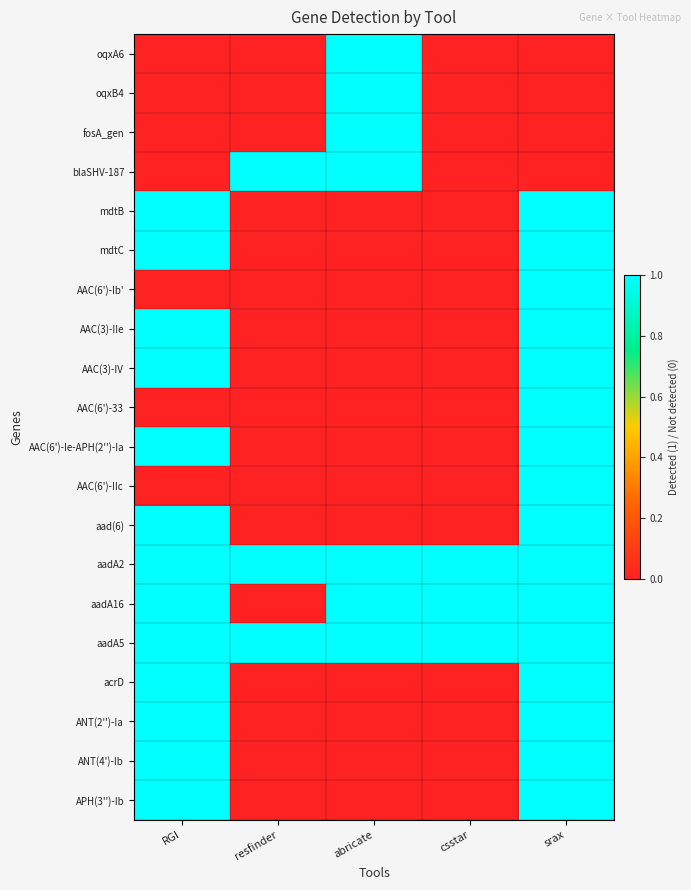

Count the number of categories in the chart.

5